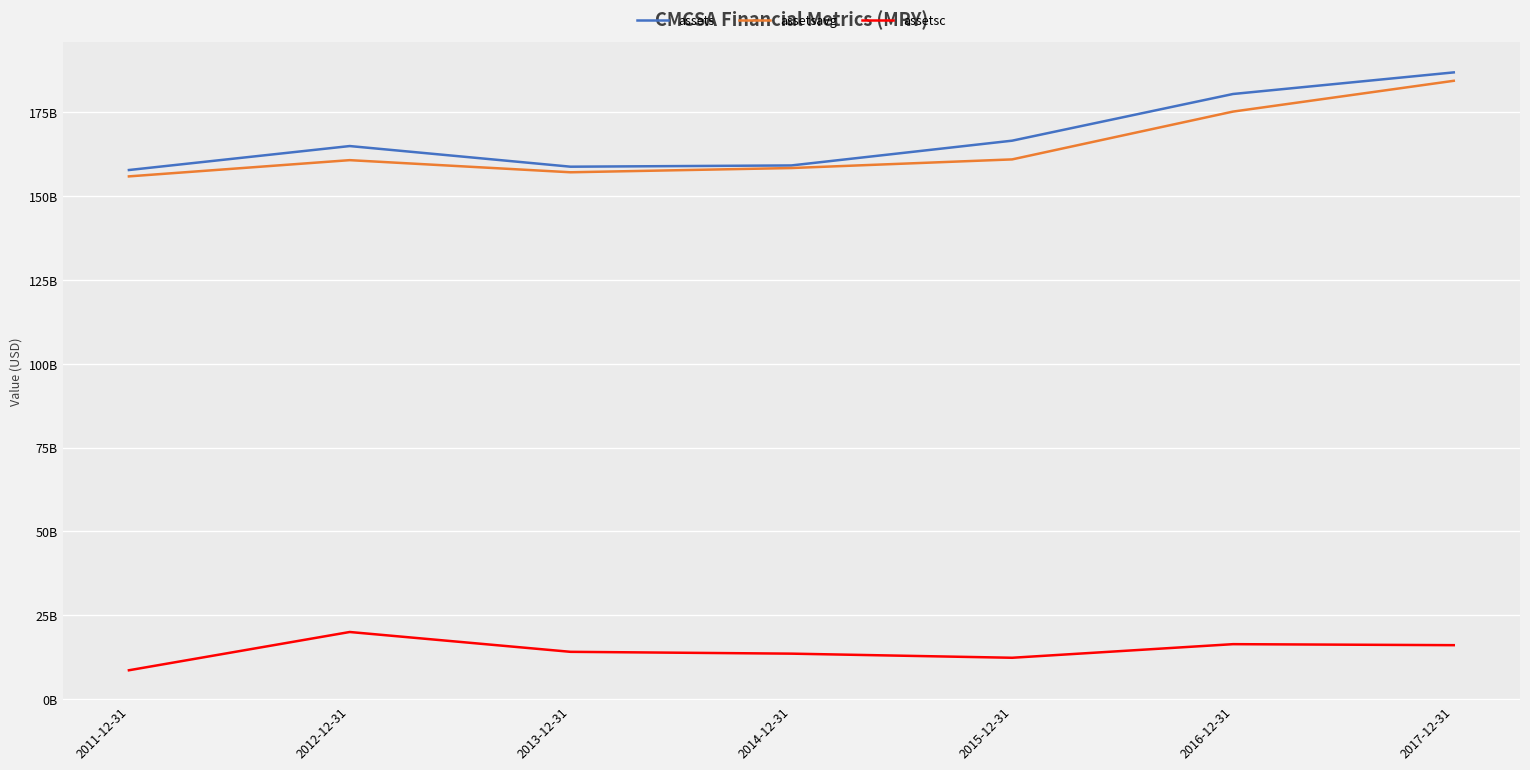

Where is the first local maximum for assetsc?

2012-12-31